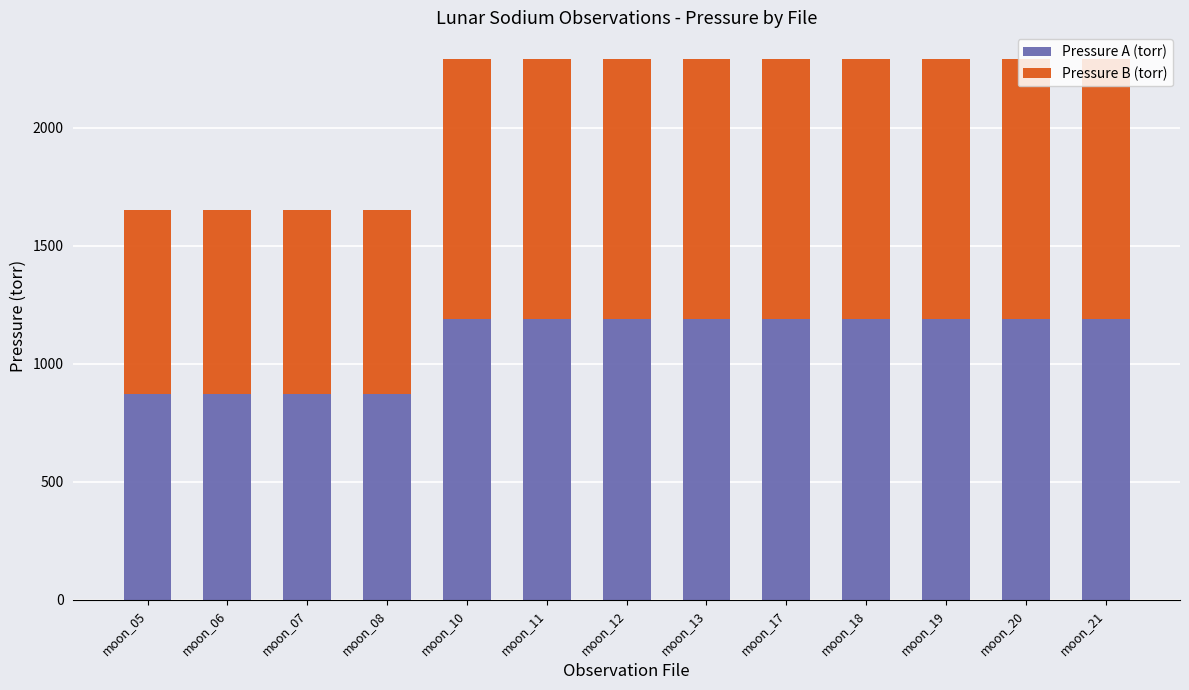

What is the total value across all series at moon_13?

2291